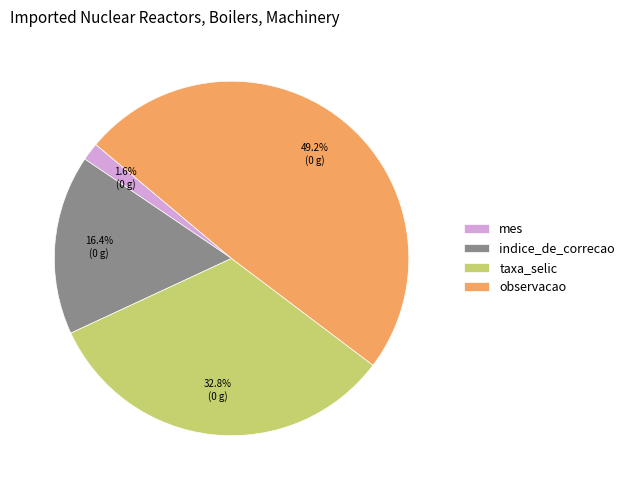

Does taxa_selic represent more than half of the total?

No